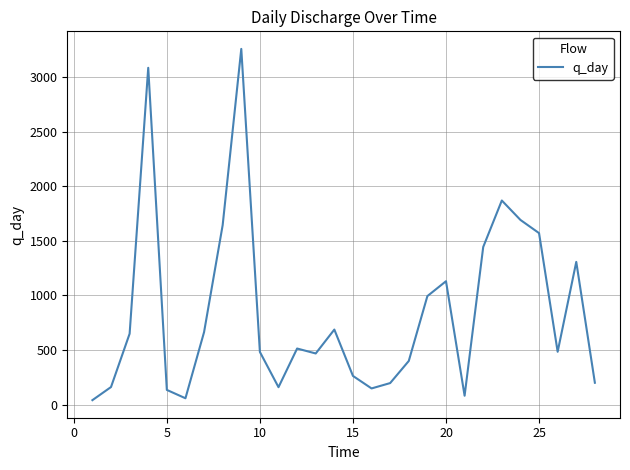

What is the maximum value shown in the chart?

3259.8